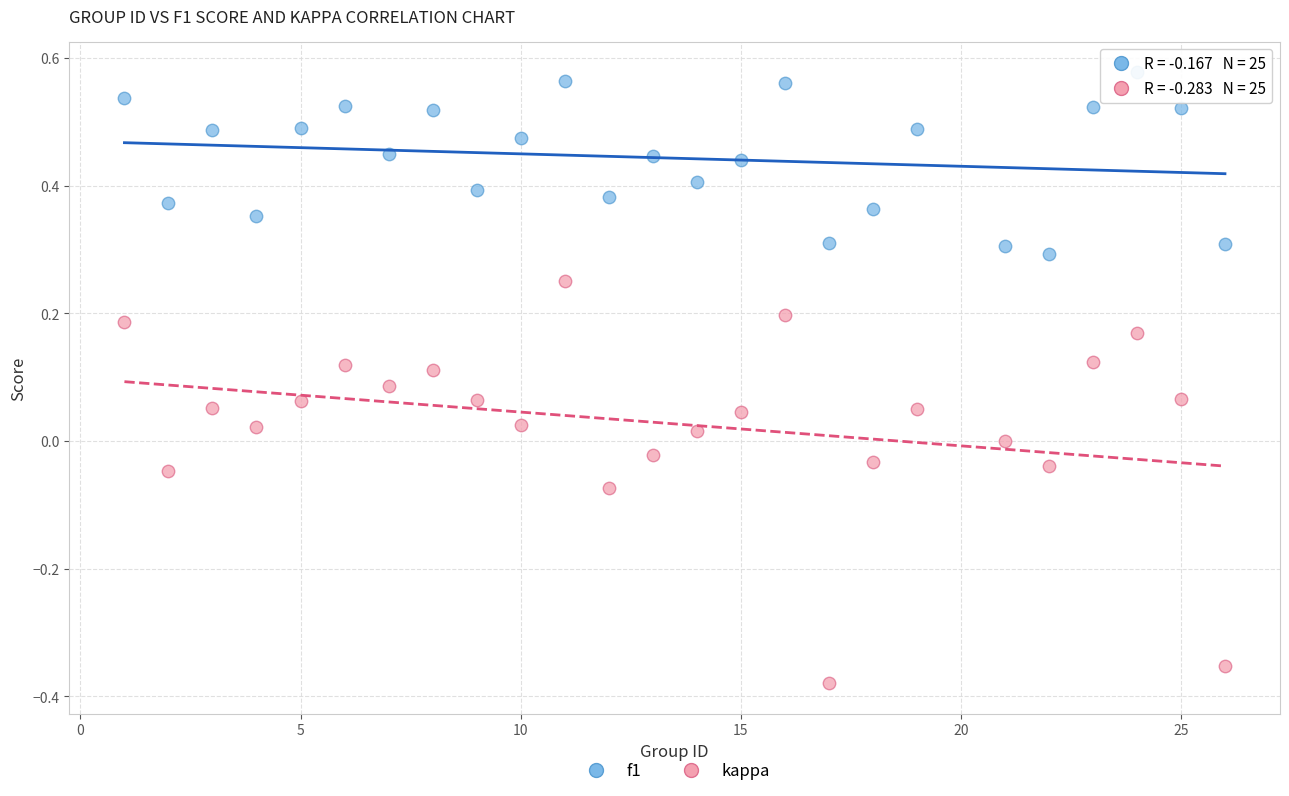

Which series contains the lowest Y value?

kappa